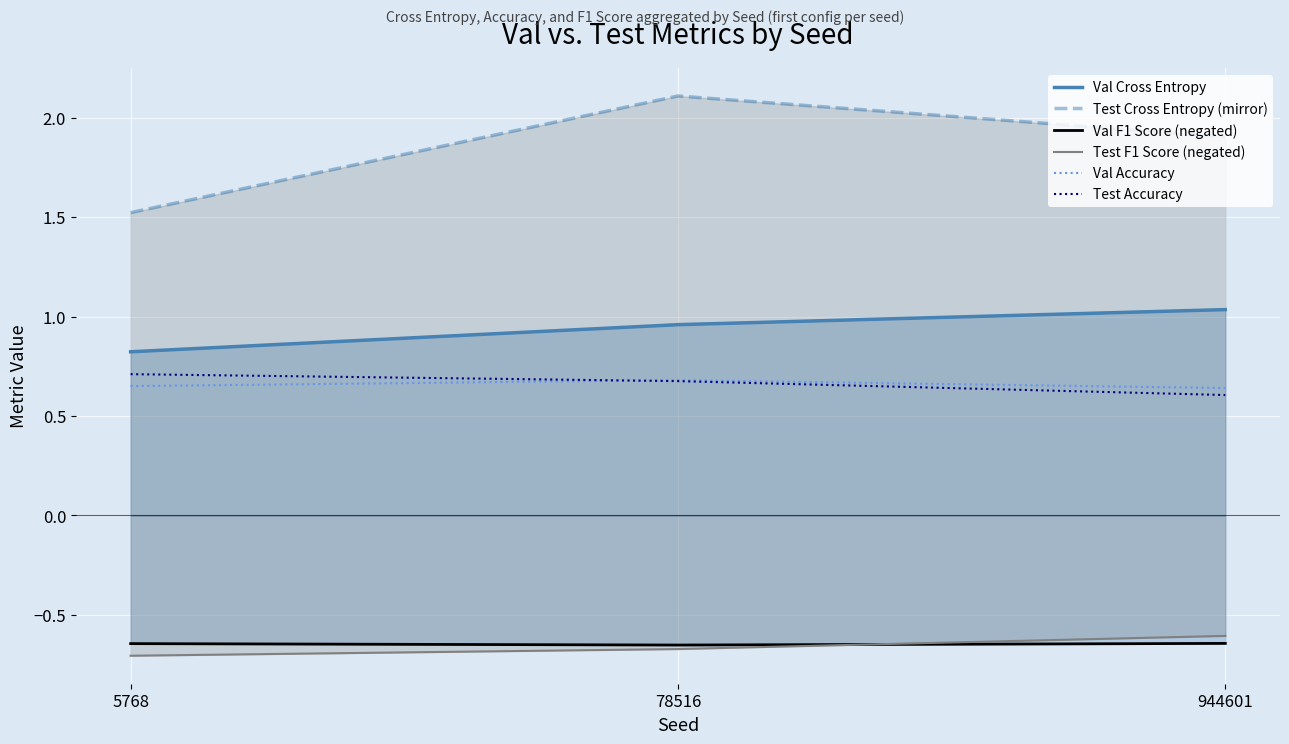

Which series has the largest total across all categories?

Test Cross Entropy (mirror)